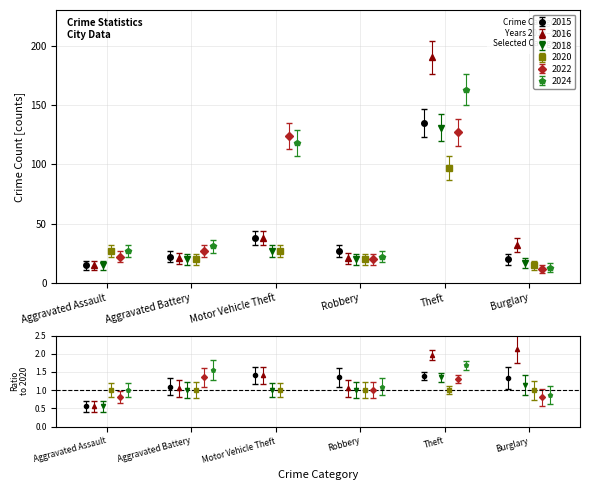

At which category is the sum across all series the highest?

Theft